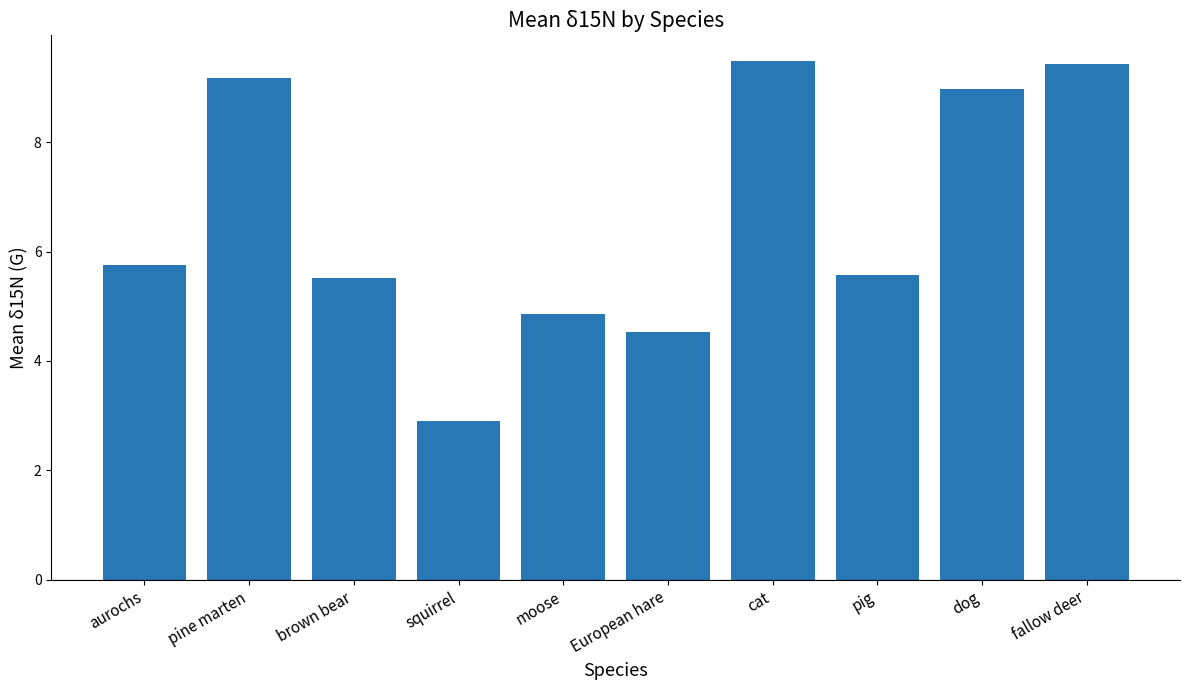

What is the change in value from squirrel to European hare?

+1.6